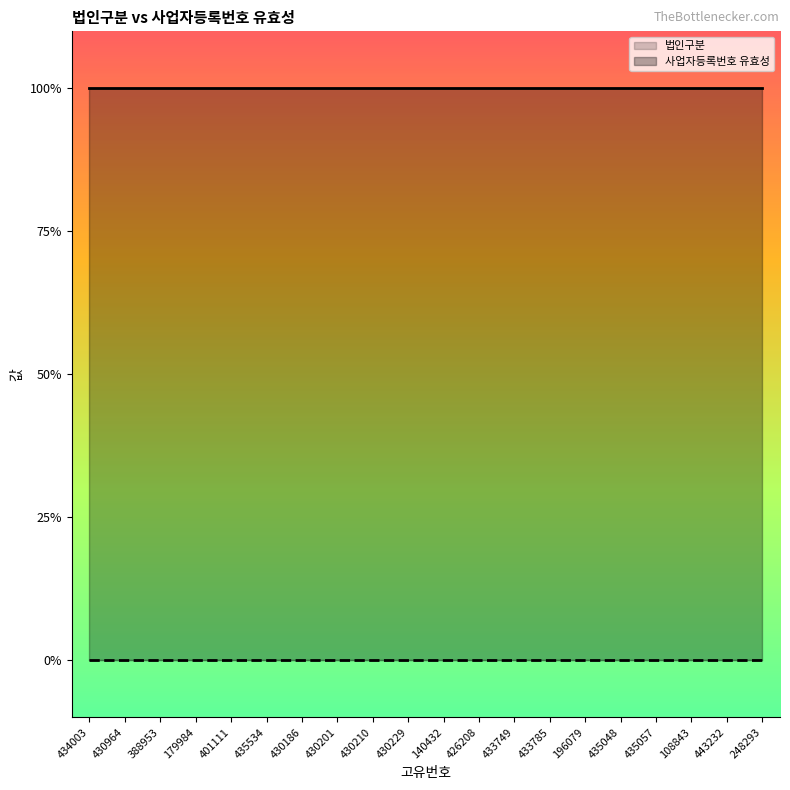

How many distinct data groups are displayed?

2